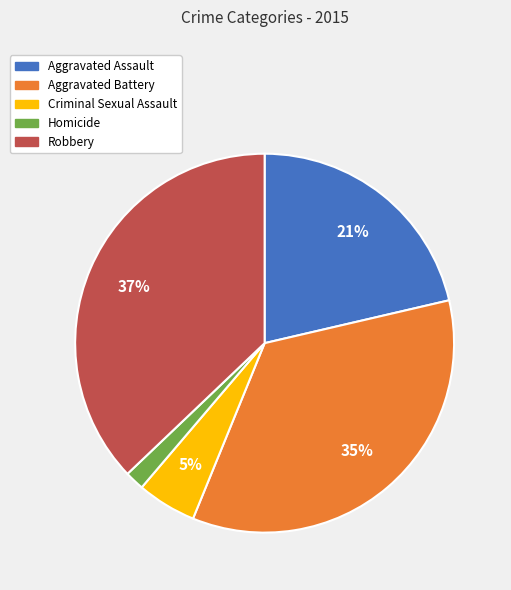

Which category has the biggest portion of the pie?

Robbery